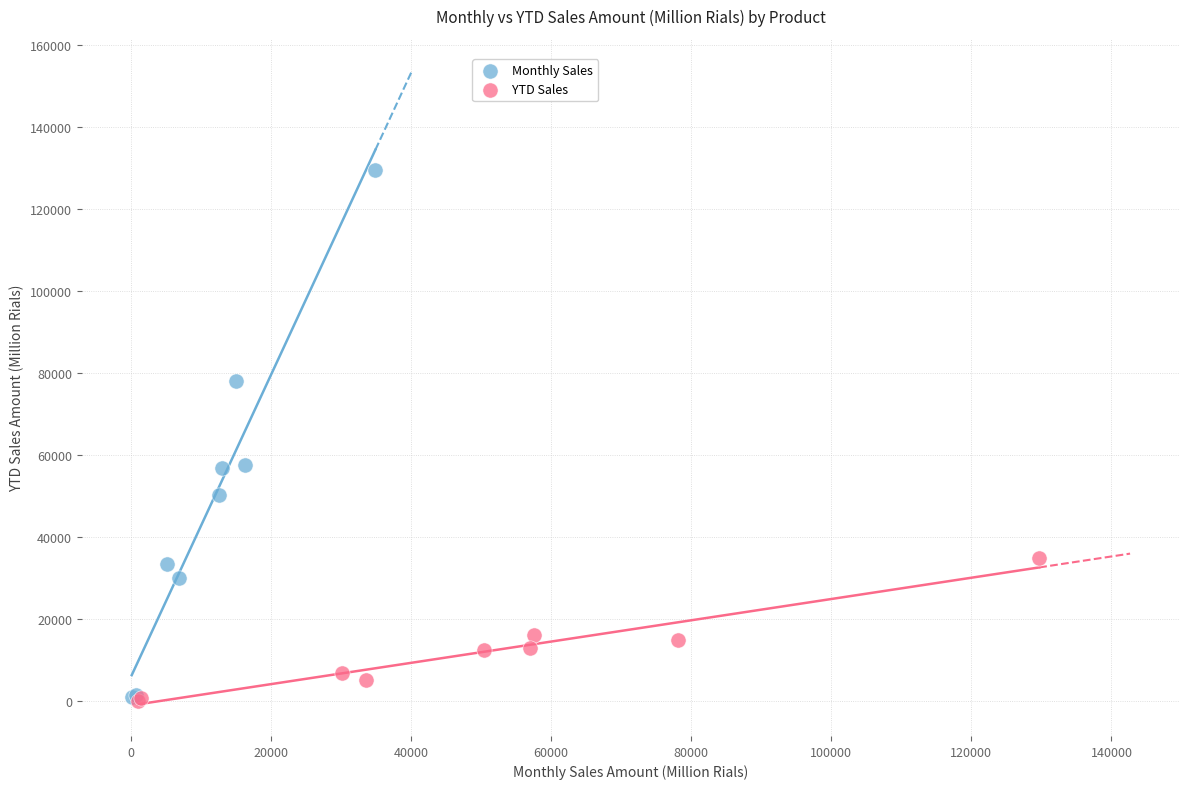

Which series reaches the maximum Y coordinate?

Monthly Sales